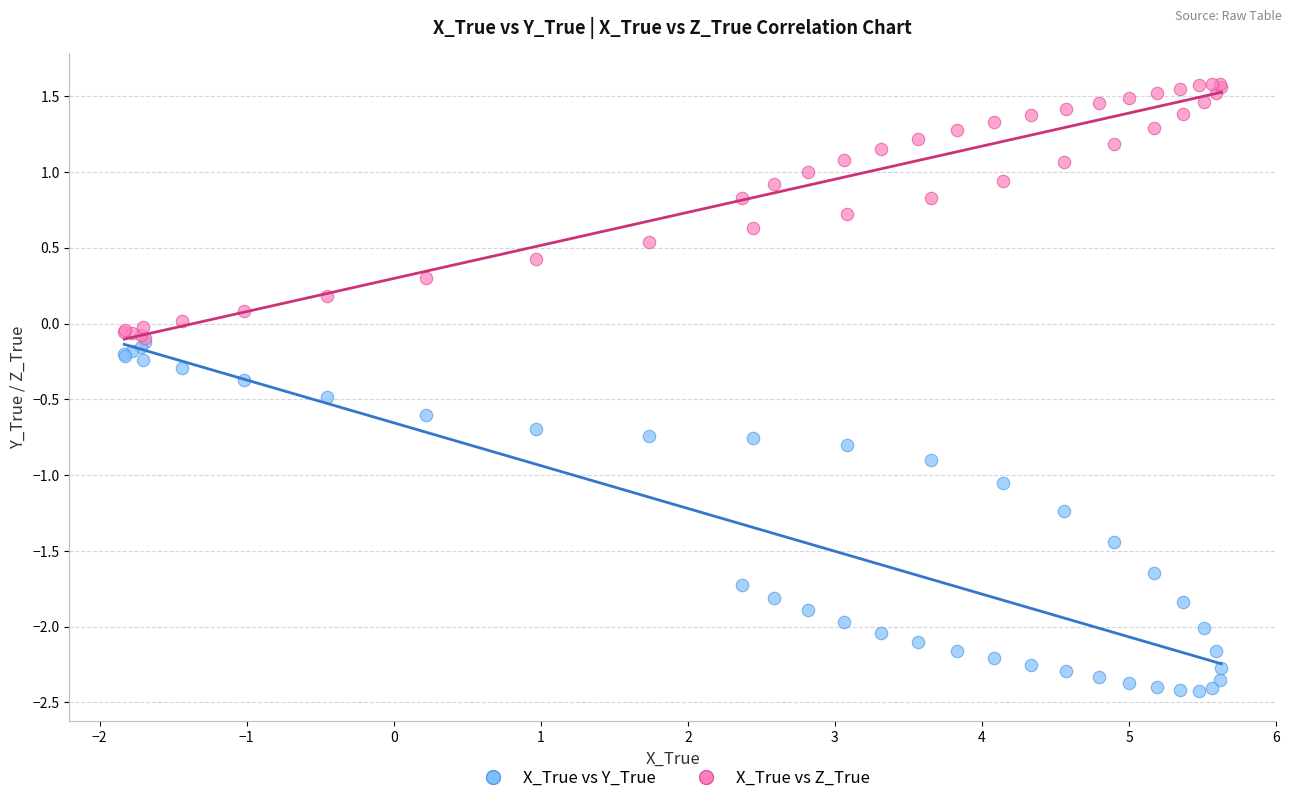

Which series reaches the maximum Y coordinate?

X_True vs Z_True